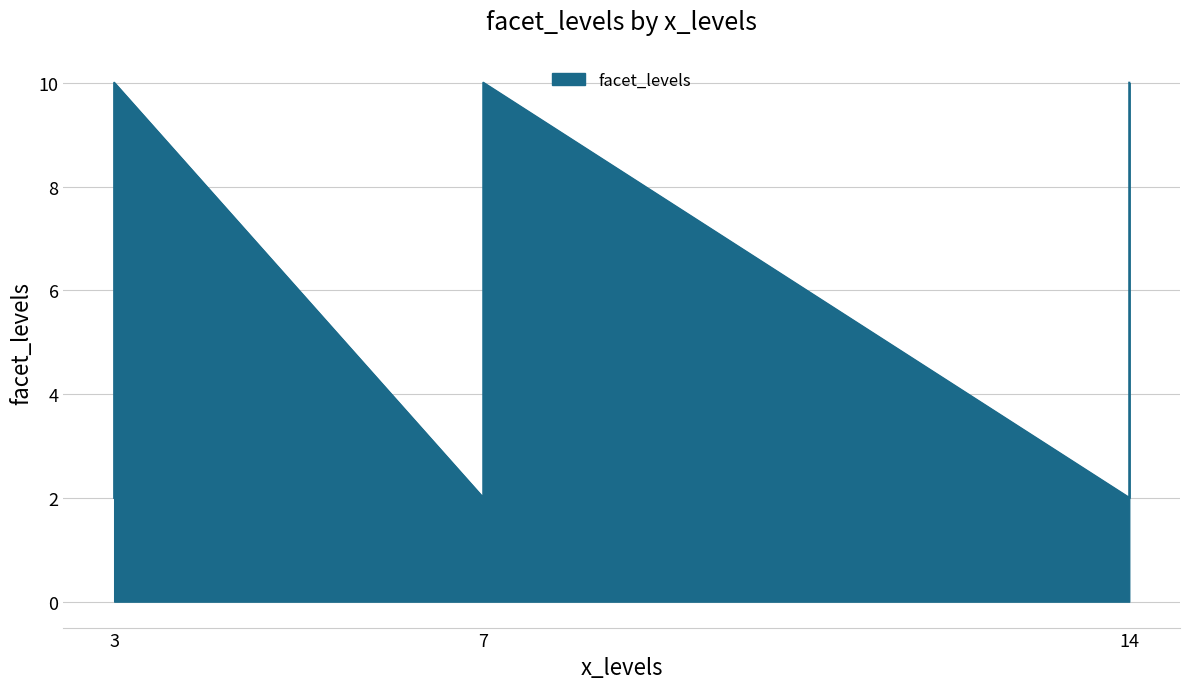

The chart shows a value of 9 at 14. True or false?

True